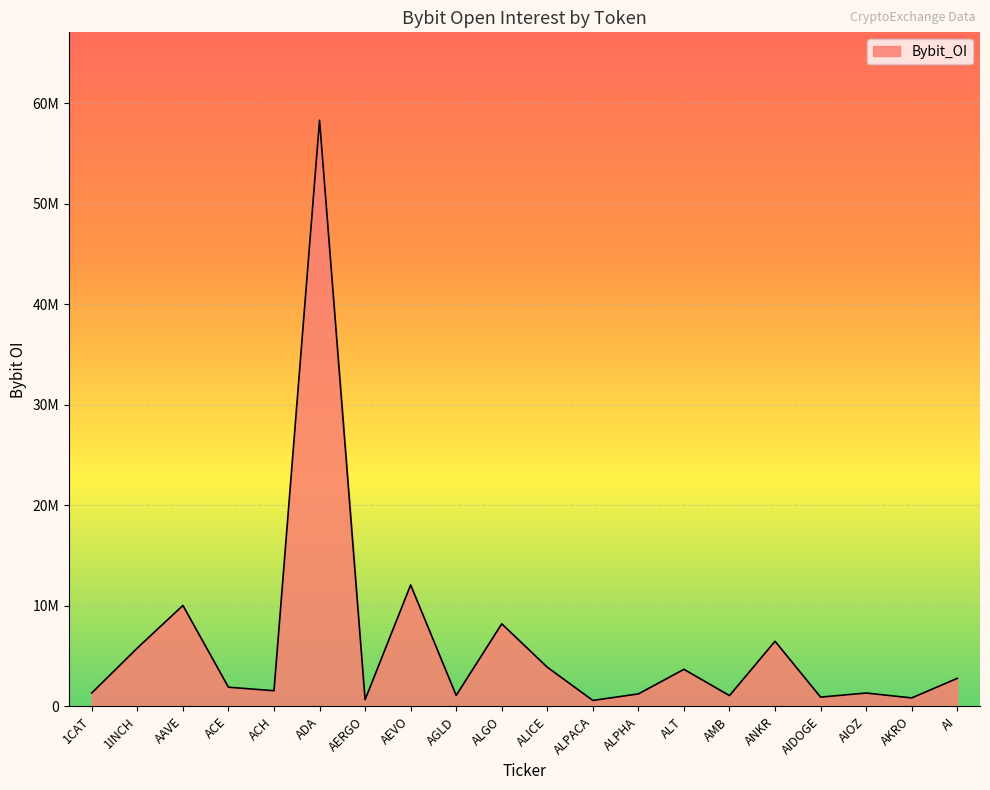

Does the chart have visible grid lines?

Yes